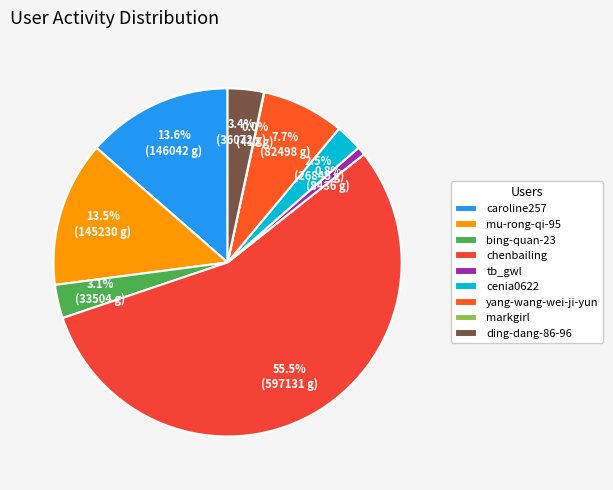

How many slices are in this pie chart?

9